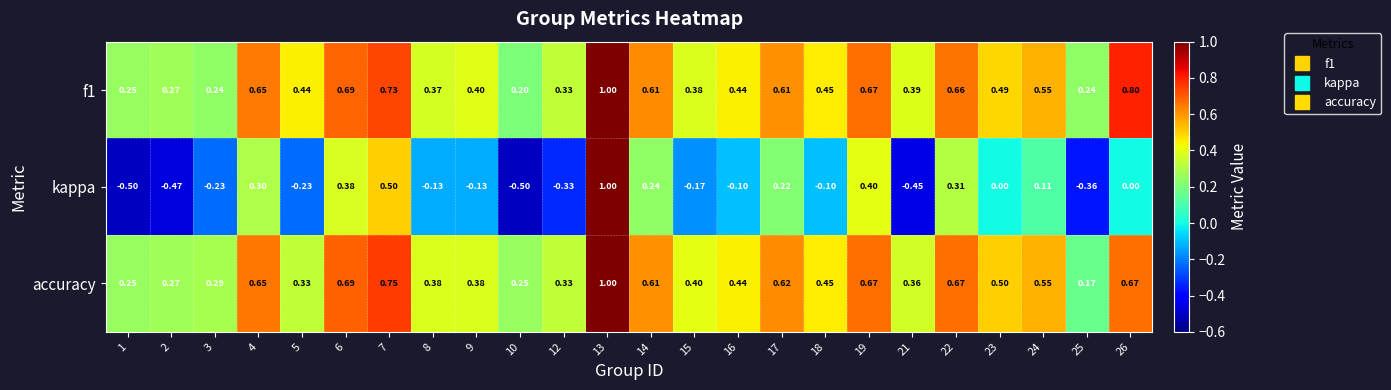

Is the value of f1 at 12 greater than the value of accuracy at 16?

No